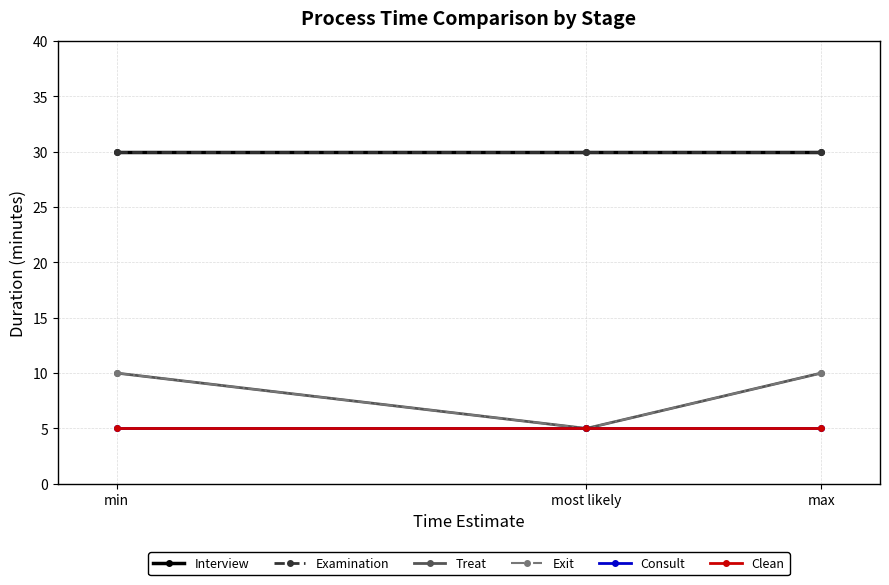

True or false: Treat has a value of 6 at max.

False